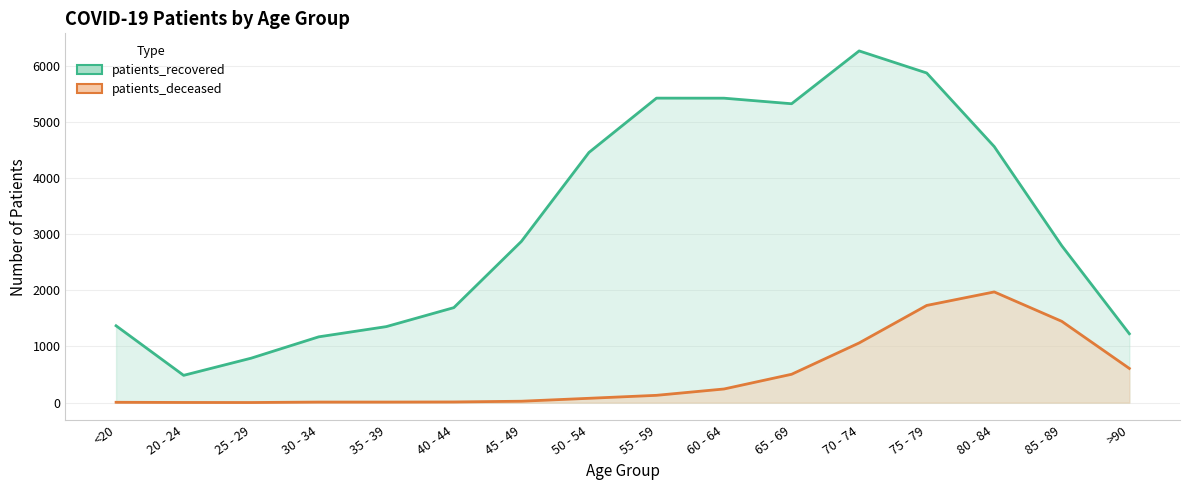

True or false: patients_recovered and patients_deceased intersect in this chart.

False